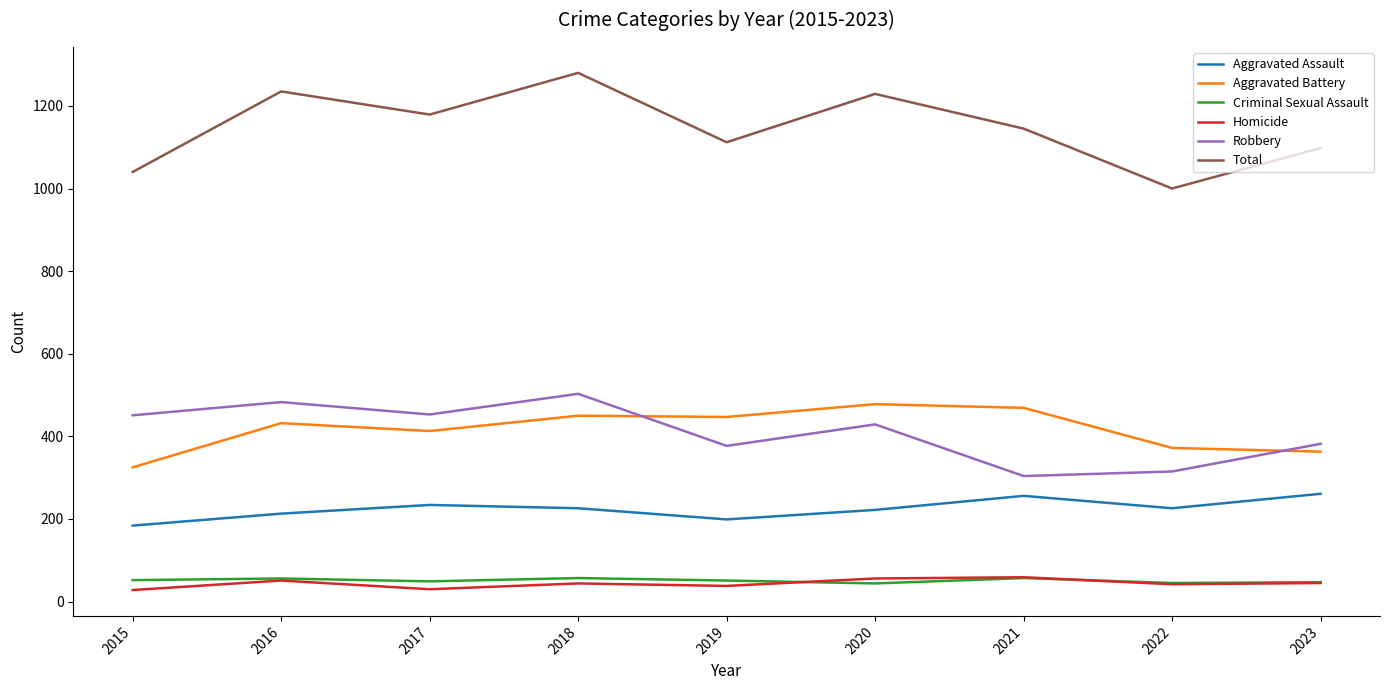

The Total series shows 1235 at 2016. True or false?

True